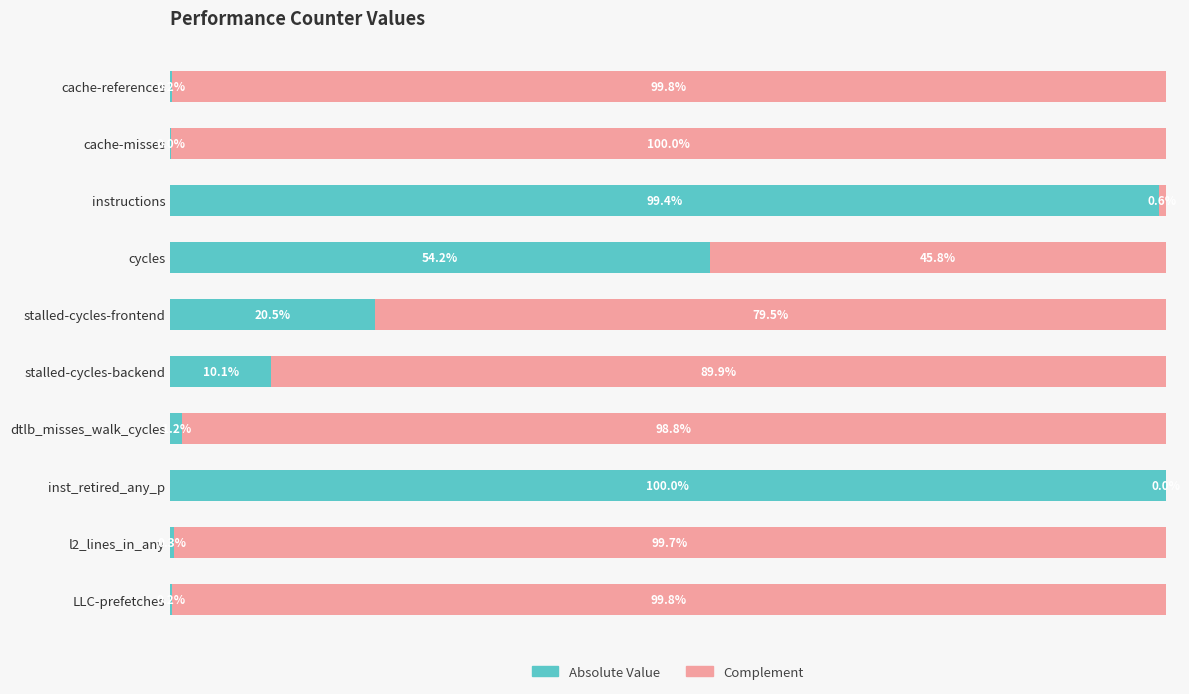

What is the sum of the Absolute Value values at inst_retired_any_p and cache-misses?

100.0